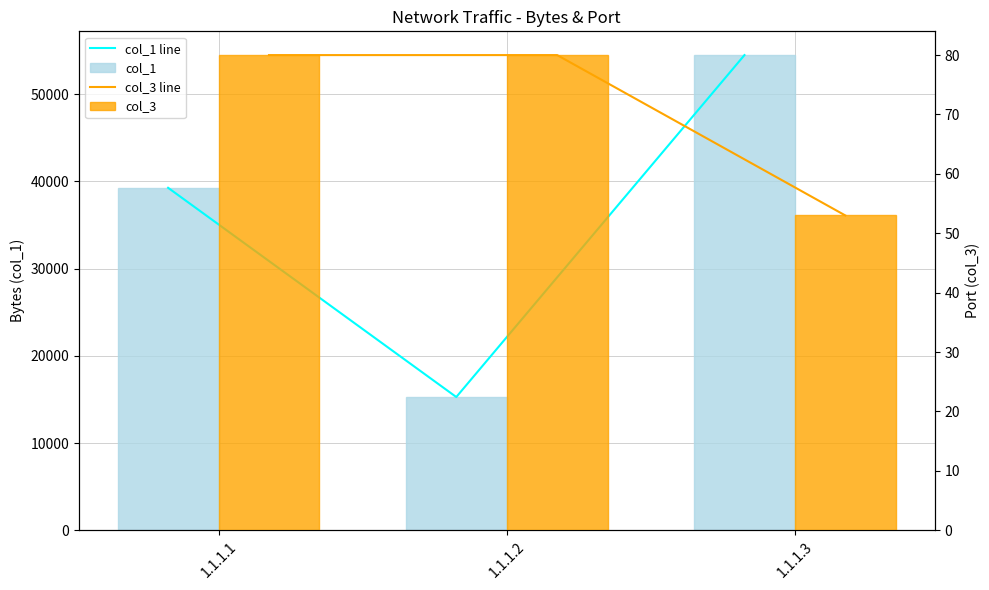

The col_1 series shows 15279 at 1.1.1.2. True or false?

True